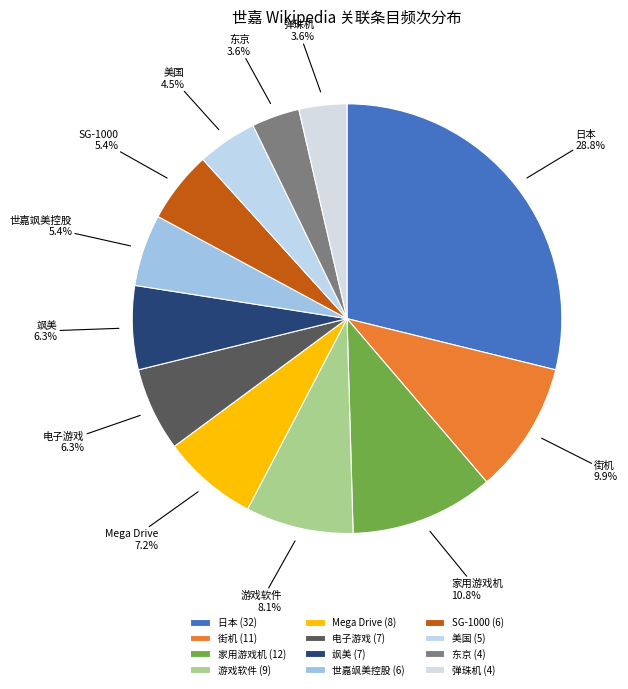

Count the number of slices in the pie.

12